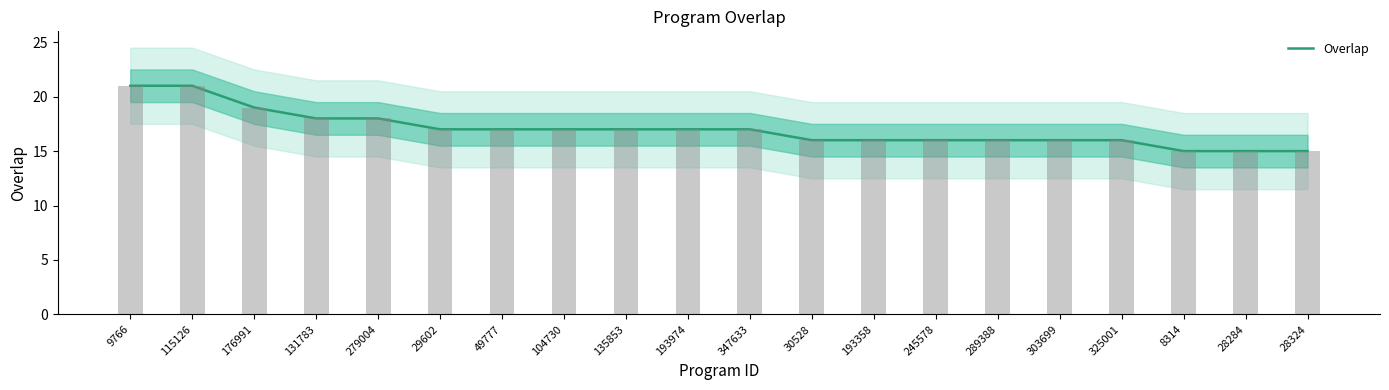

At which category does the chart reach its peak across all series?

9766